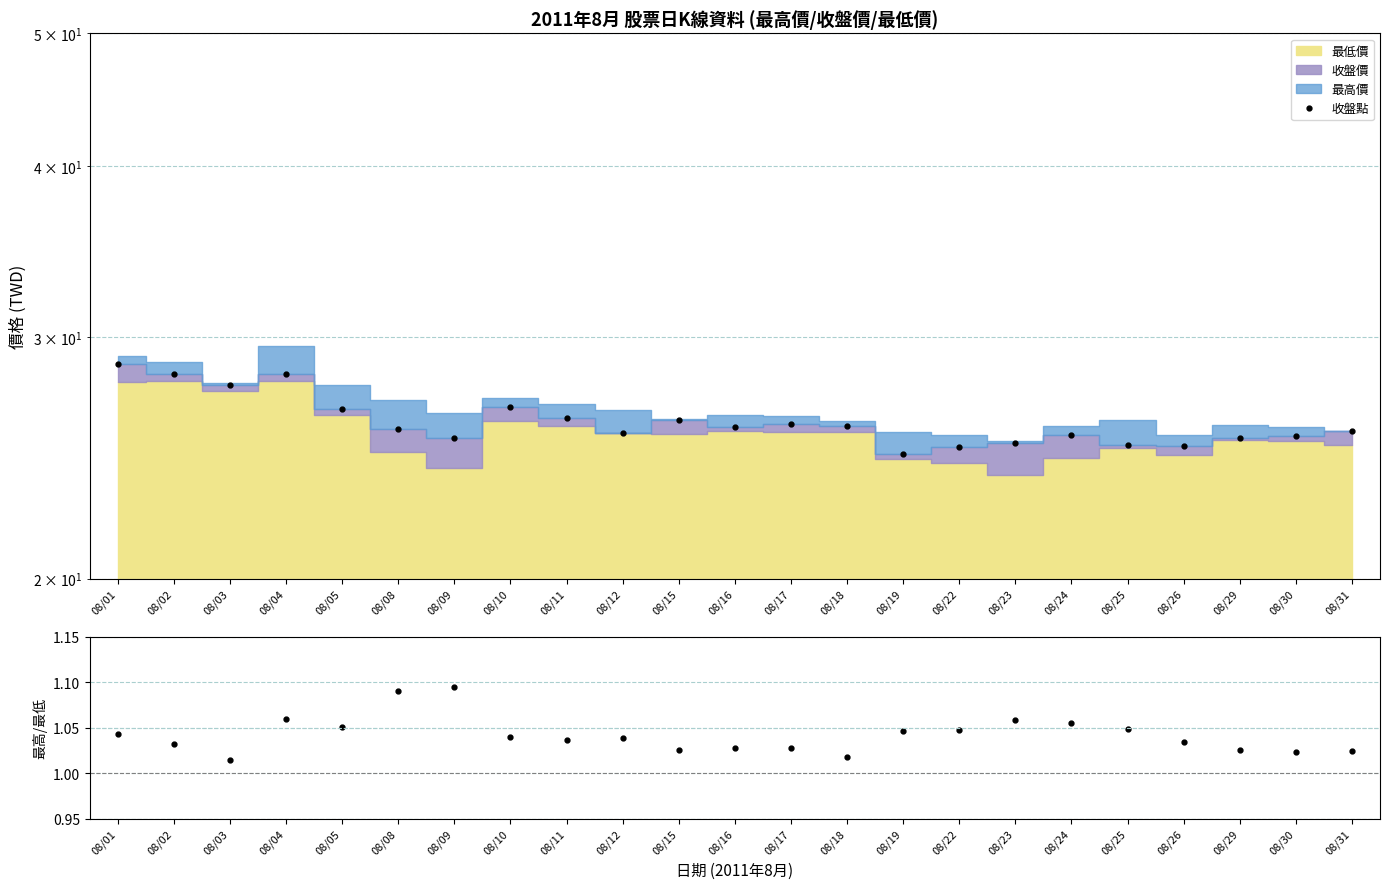

True or false: the data shows 25.4 at 08/09.

True